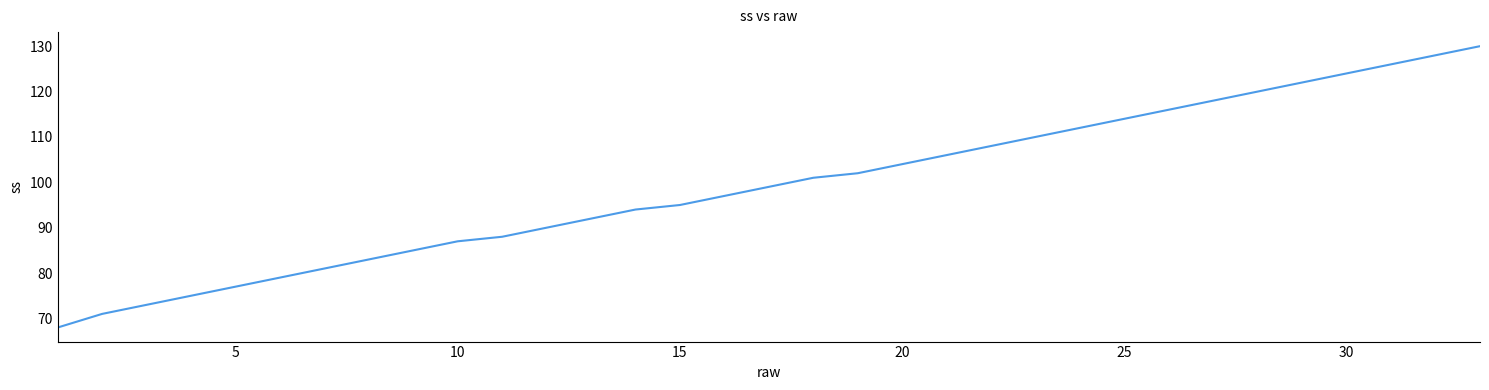

Reading right to left, list all the values displayed in this chart.

130	128	126	124	122	120	118	116	114	112	110	108	106	104	102	101	99	97	95	94	92	90	88	87	85	83	81	79	77	75	73	71	68